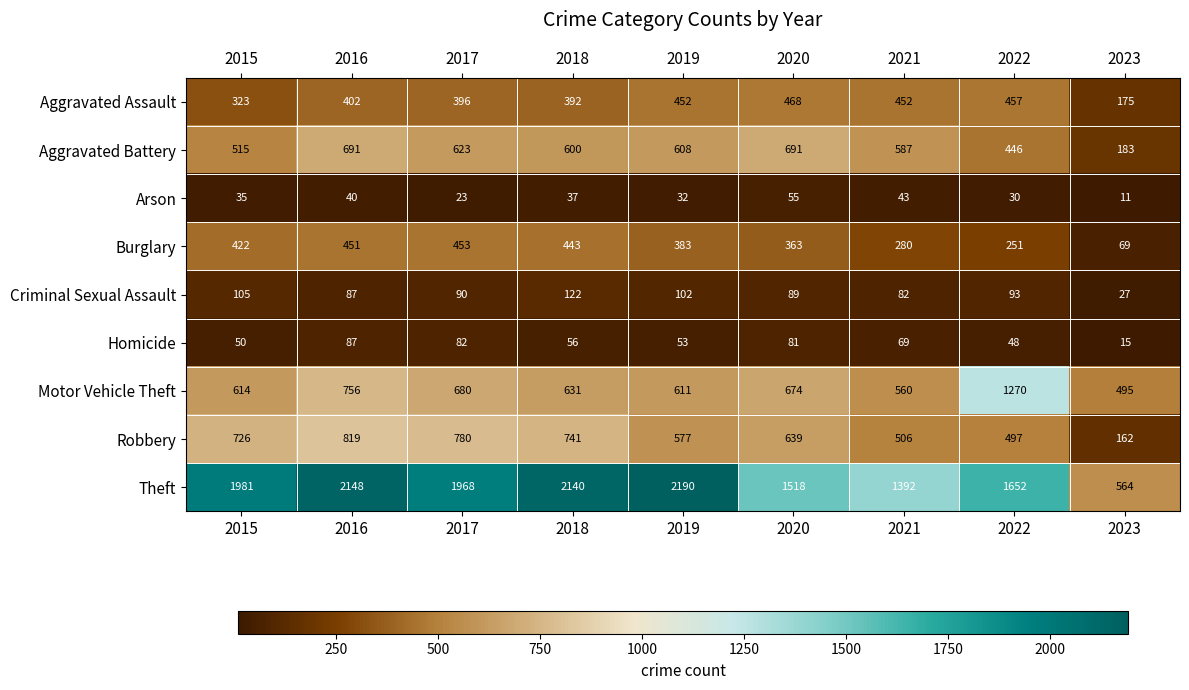

Which series has the widest spread of values?

Theft